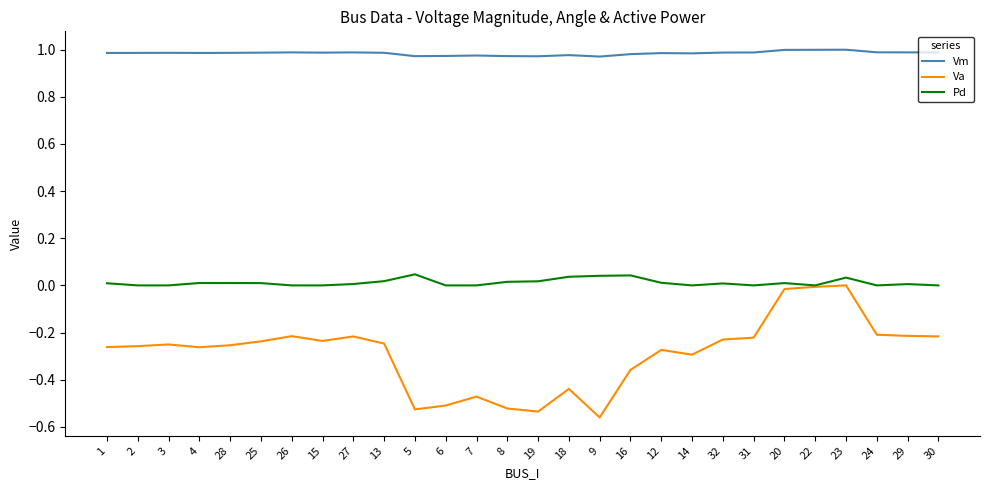

Which series has the largest total across all categories?

Vm